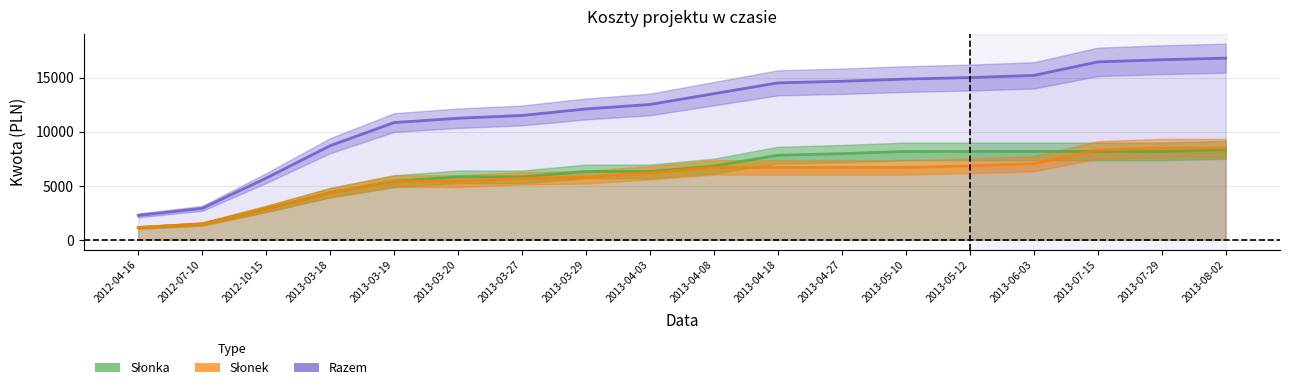

Which has a higher value, 2013-07-29 or 2013-04-27?

2013-07-29